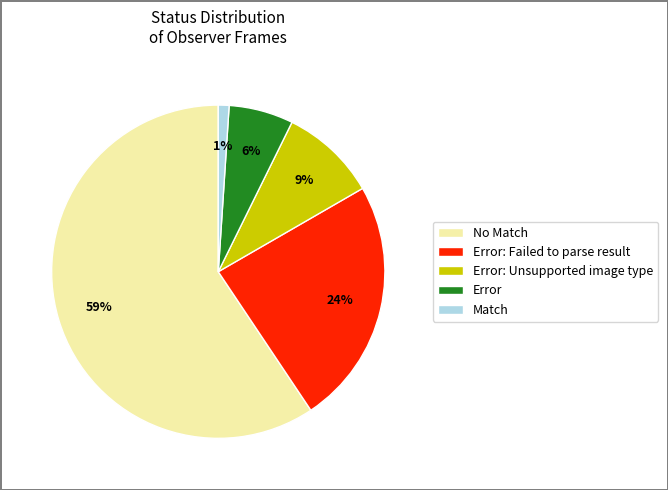

Approximately how many times larger is the value at No Match compared to Error: Failed to parse result?

2.5